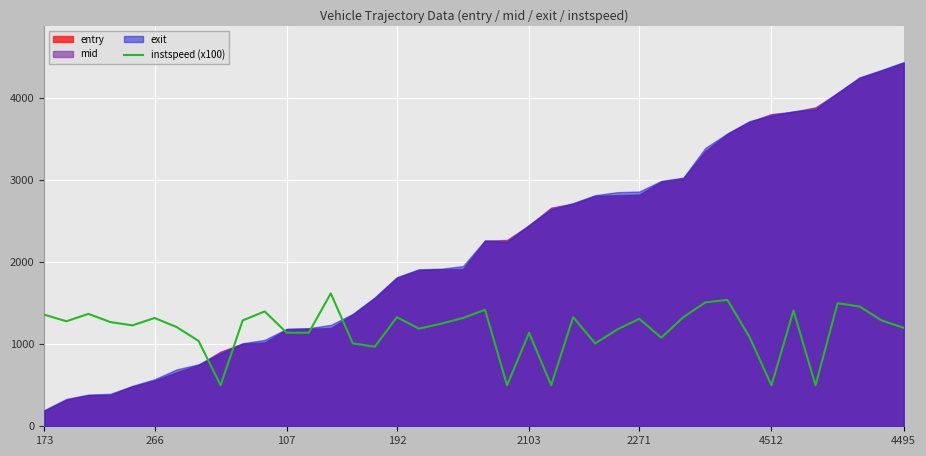

What is the minimum value for instspeed (x100)?

500.0